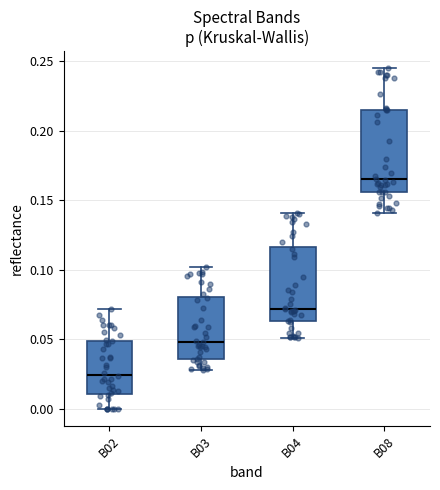

Comparing the boxes themselves (not the whiskers), which one is the tallest?

B08